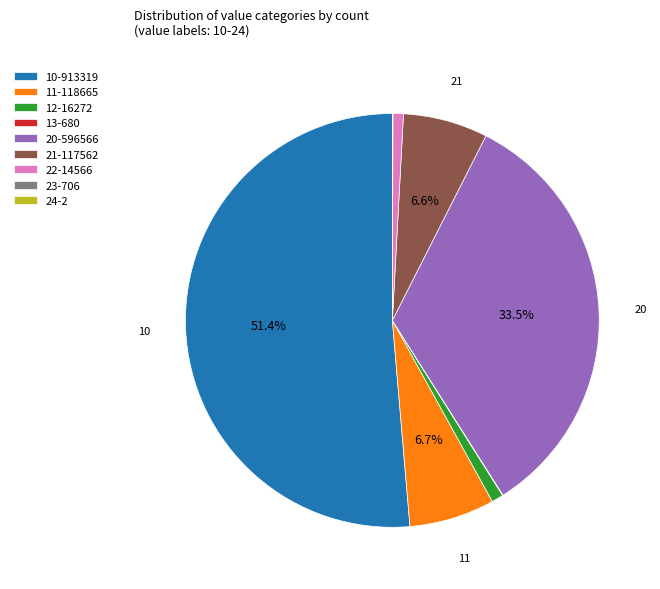

What portion of the pie excludes 20-596566?

66.5%